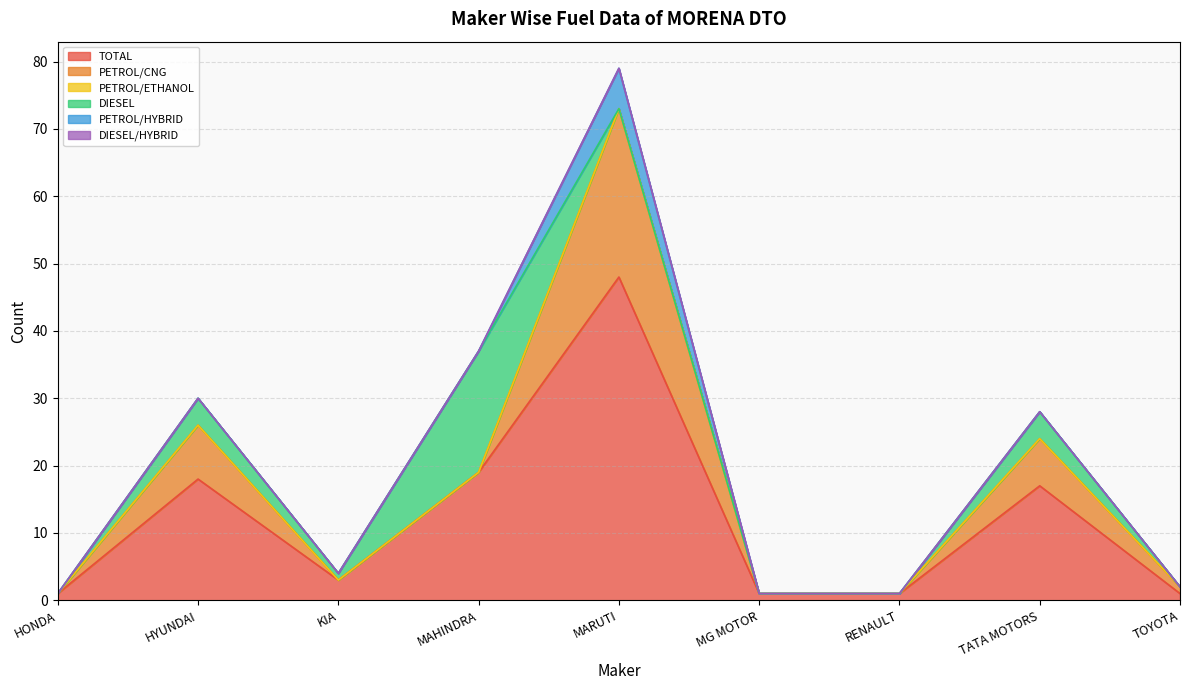

Which category has the lowest value in the PETROL/HYBRID series?

HONDA